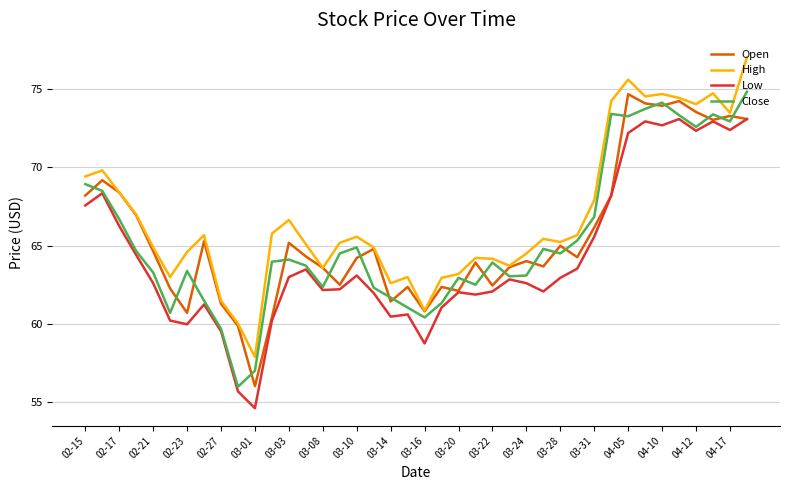

How many intersections are there between Close and Open?

22